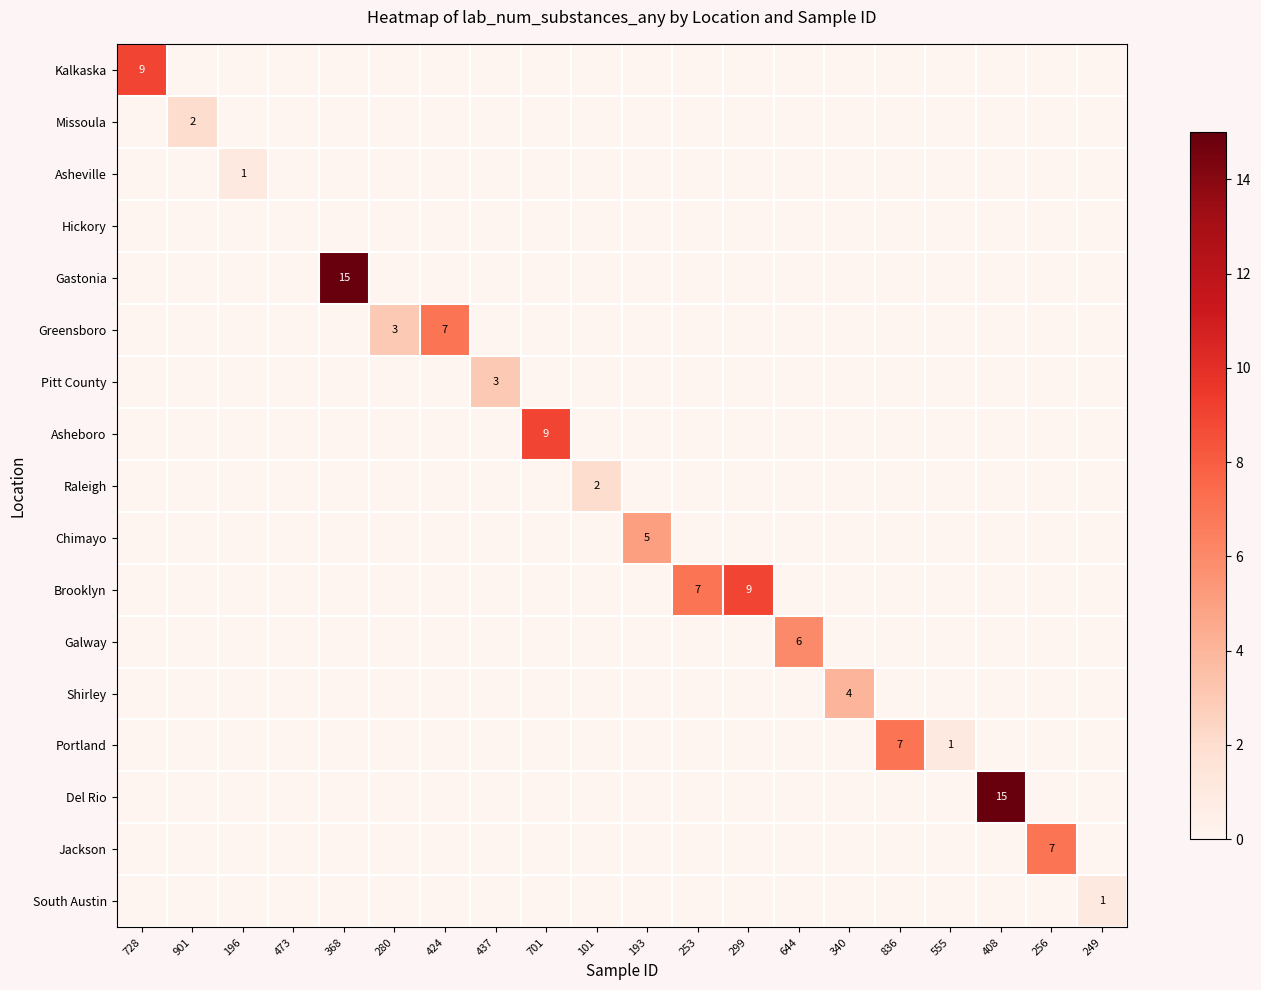

List the series in order of their peak value, lowest first.

Hickory, Asheville, South Austin, Missoula, Raleigh, Pitt County, Shirley, Chimayo, Galway, Greensboro, Portland, Jackson, Kalkaska, Asheboro, Brooklyn, Gastonia, Del Rio